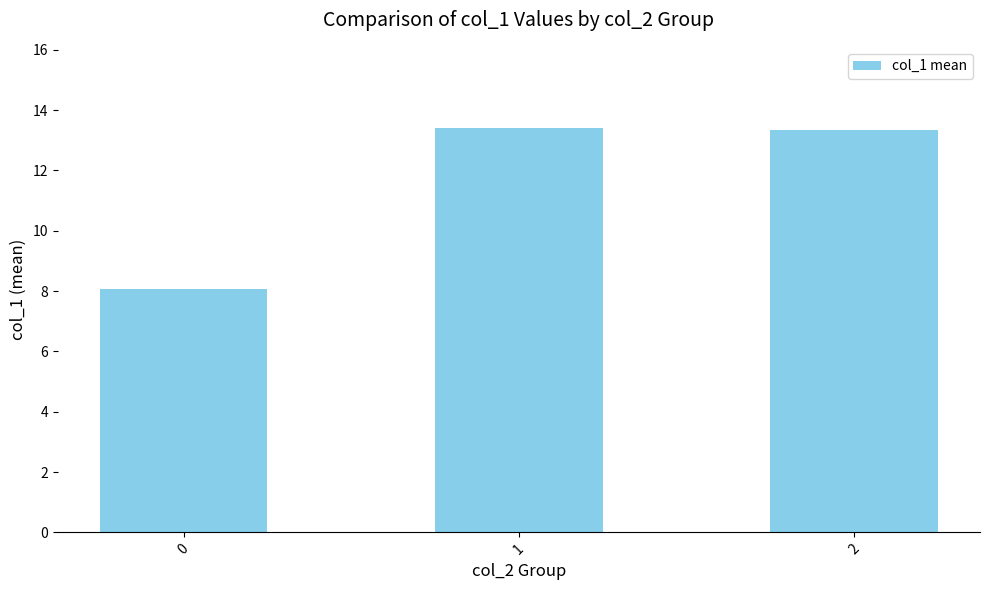

What is the difference between the maximum and second lowest values?

0.1